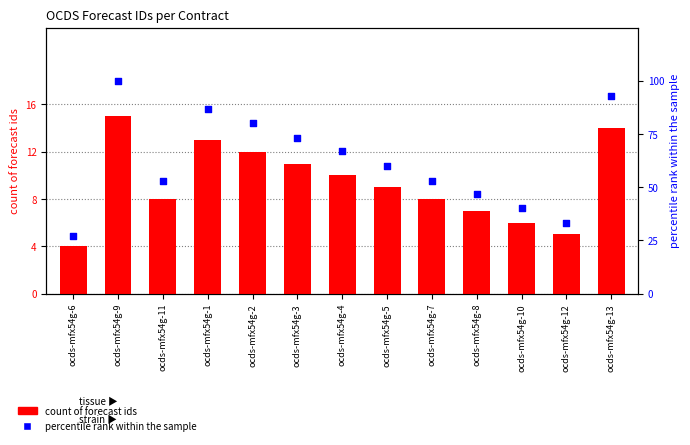

At how many categories does at least one series exceed 28?

12